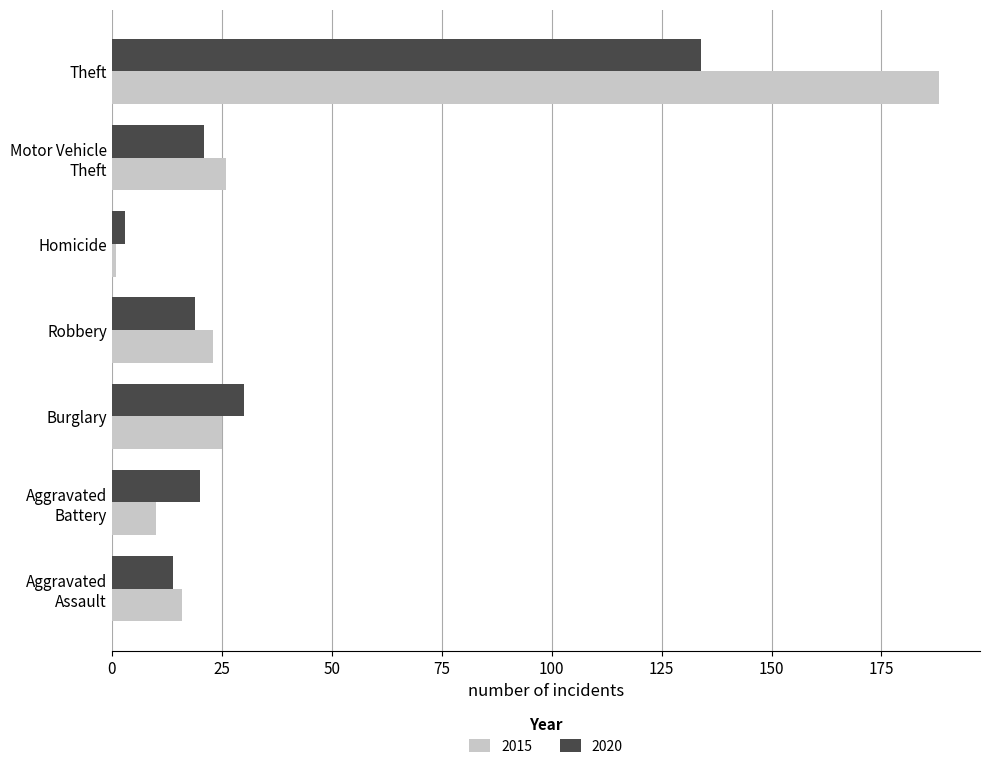

Which series has the largest total across all categories?

2015